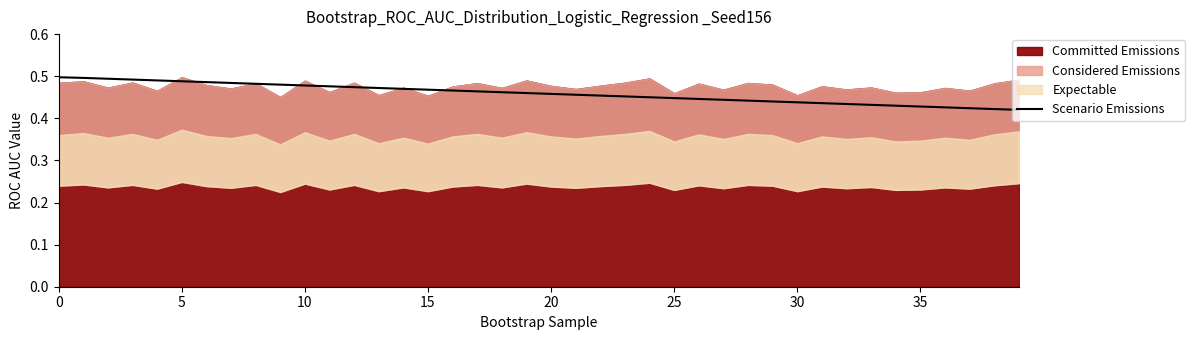

Reading right to left, list all the values displayed in this chart.

0.4	0.4	0.4	0.4	0.4	0.4	0.4	0.4	0.4	0.4	0.4	0.4	0.4	0.4	0.4	0.5	0.5	0.5	0.5	0.5	0.5	0.5	0.5	0.5	0.5	0.5	0.5	0.5	0.5	0.5	0.5	0.5	0.5	0.5	0.5	0.5	0.5	0.5	0.5	0.5